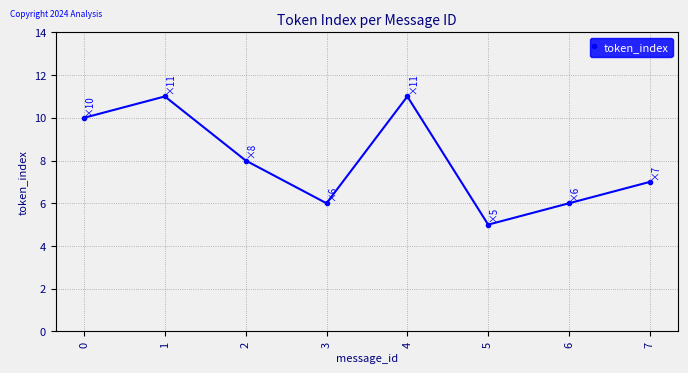

What is the value of the 3rd point from the left?

8